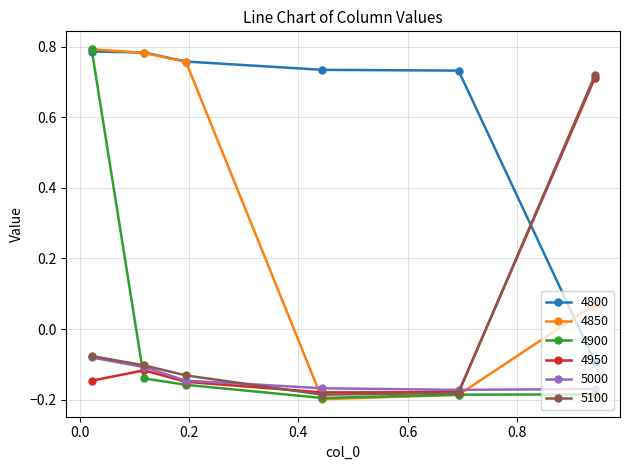

How many data points in 4800 are above 0?

5